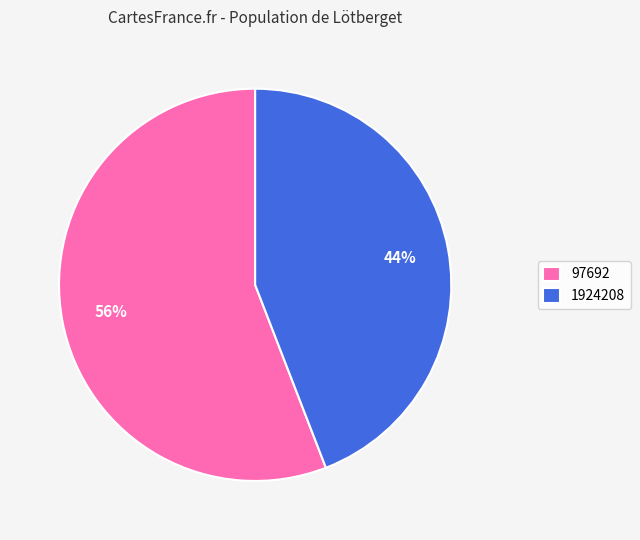

To the nearest percent, what is the combined percentage of 97692 and 1924208?

100%